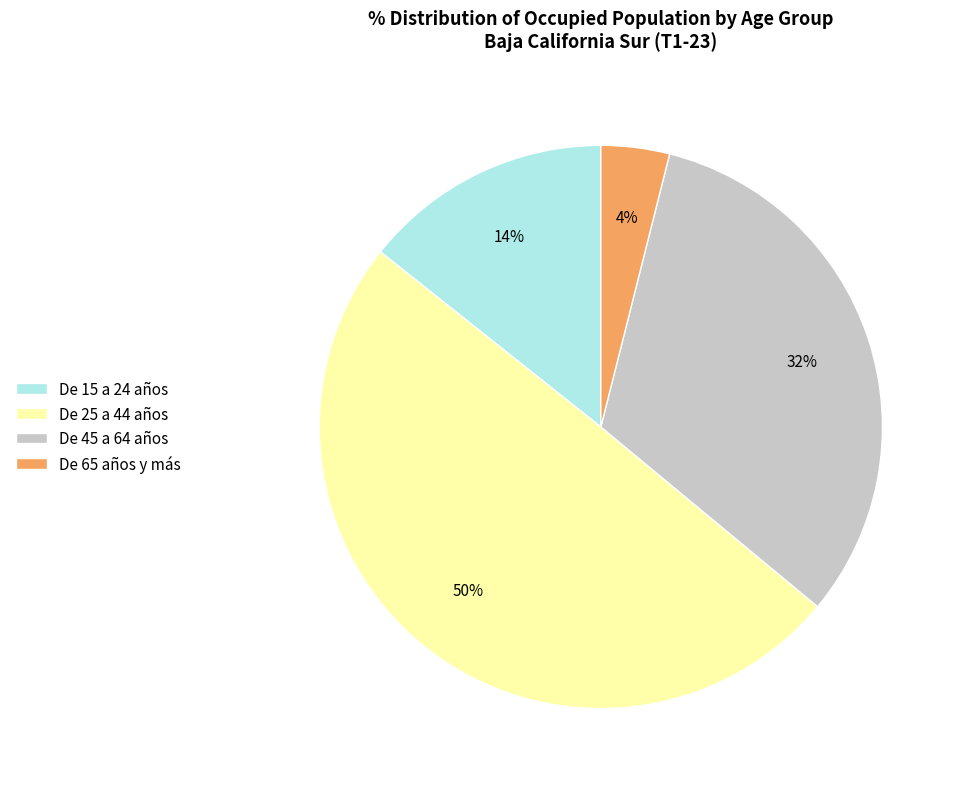

Rank the categories by value from highest to lowest.

De 25 a 44 años, De 45 a 64 años, De 15 a 24 años, De 65 años y más